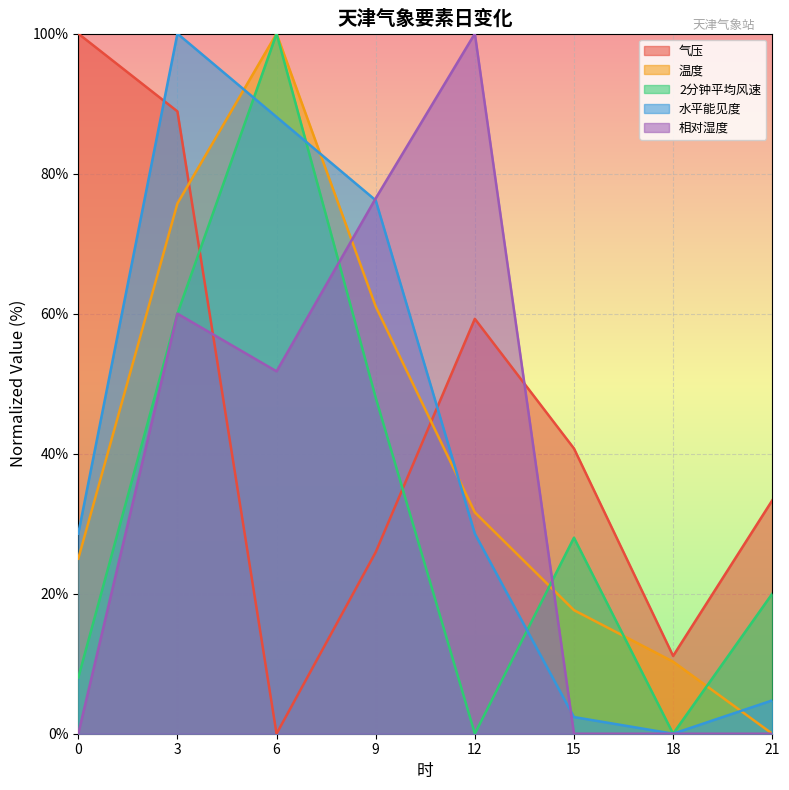

What is the maximum value shown in the chart?

100.0